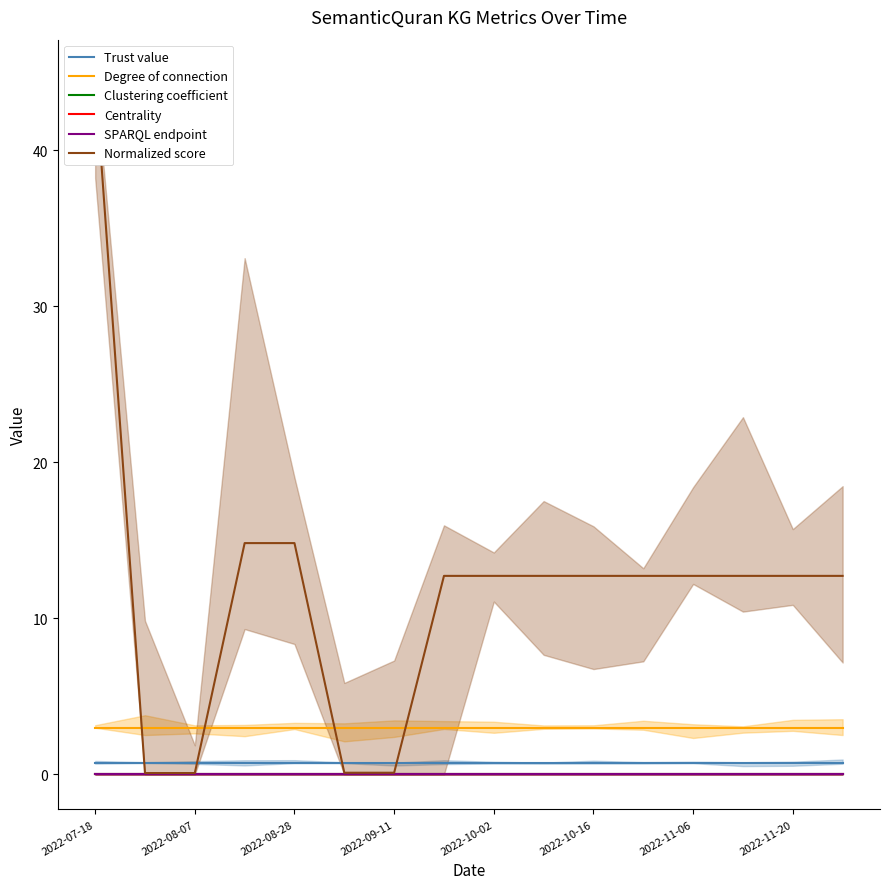

Which series has the largest range (max minus min)?

Normalized score